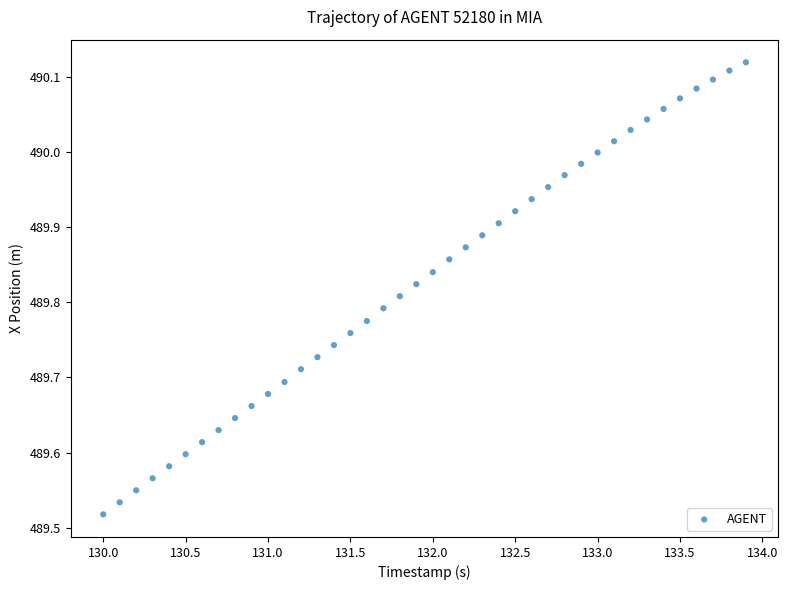

What is the range of X values (max minus min)?

3.9